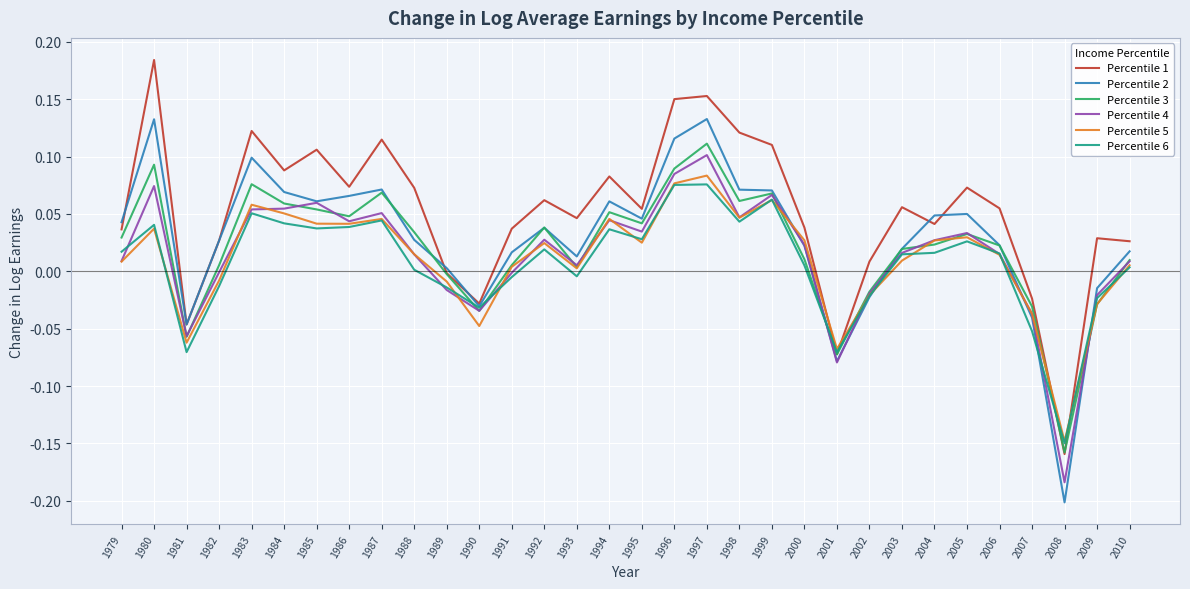

True or false: Percentile 6 has a value of 0.0 at 1995.

True